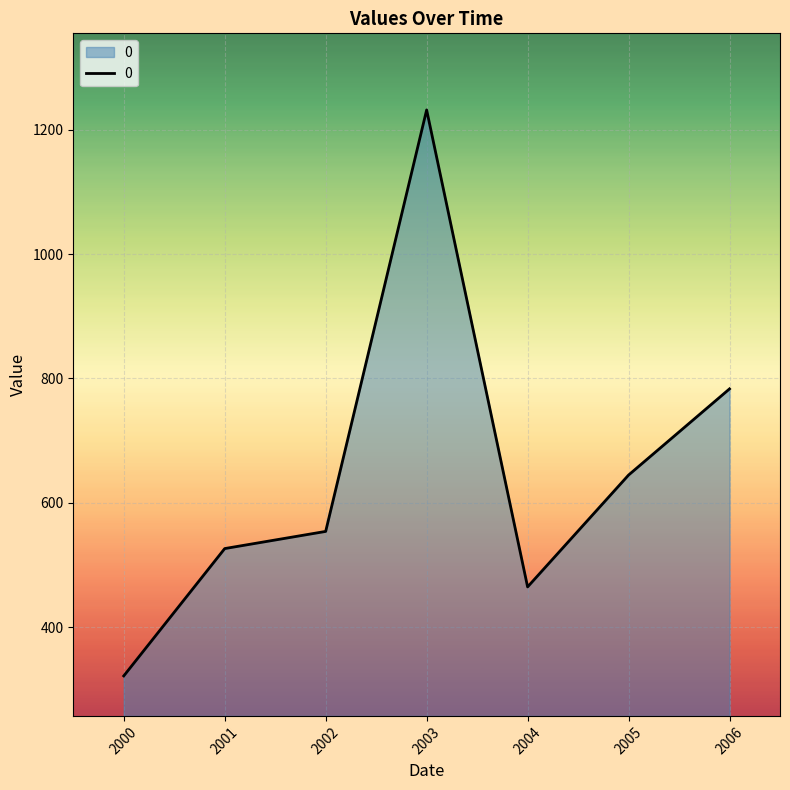

What is the smallest value displayed?

321.6